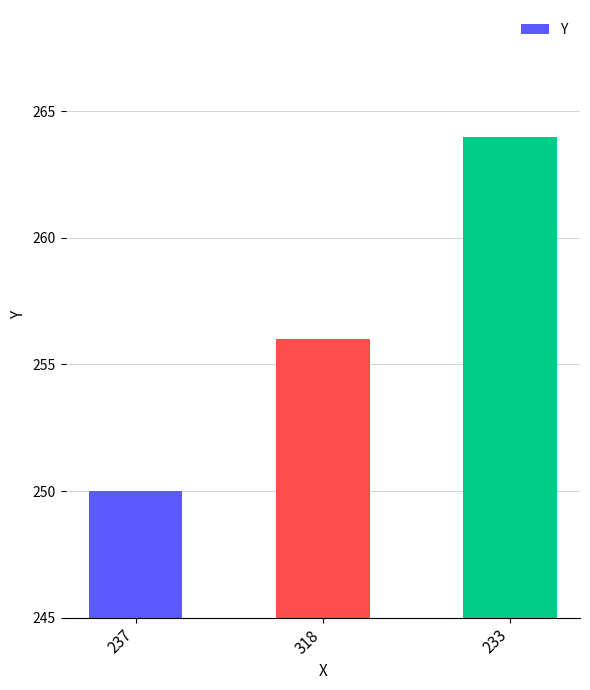

What is the minimum value shown in the chart?

250